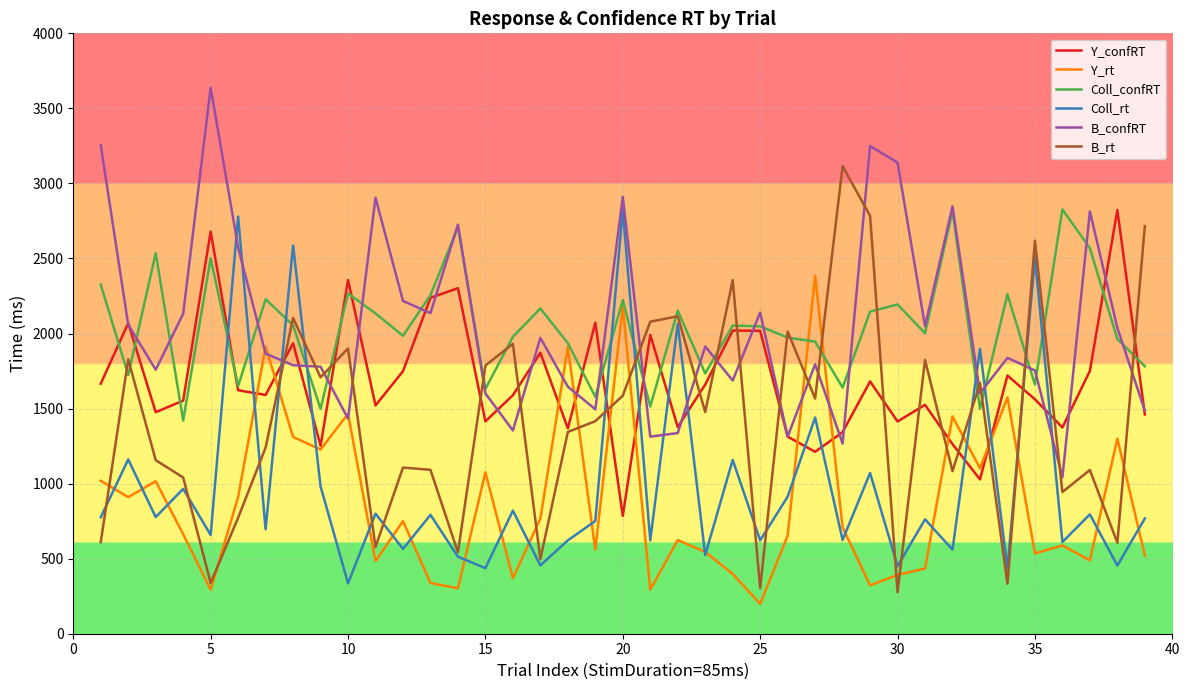

Which series ends up on top after the final intersection of Coll_rt and B_confRT?

B_confRT